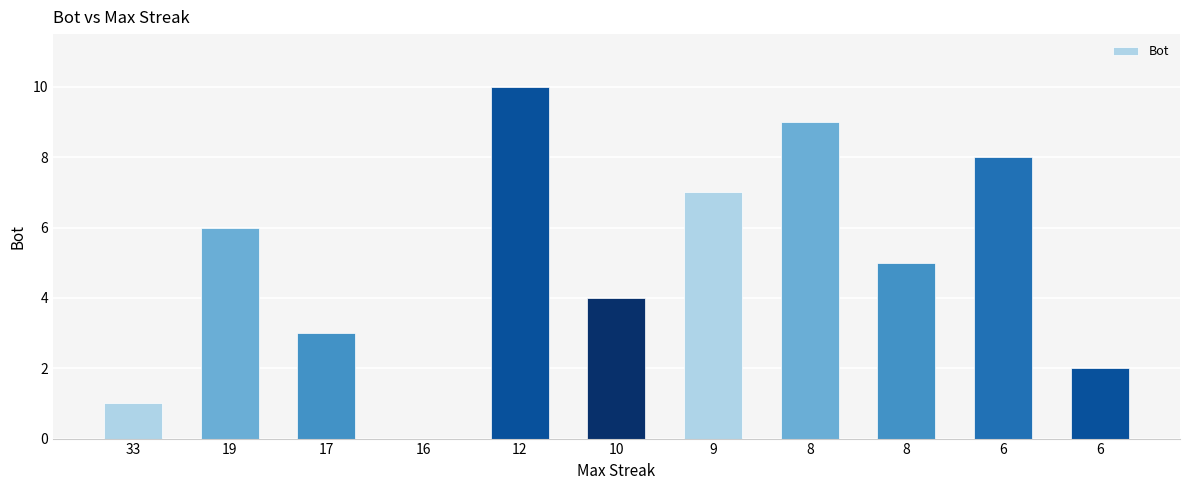

Reading right to left, transcribe all the data shown in this chart.

2	8	5	9	7	4	10	0	3	6	1